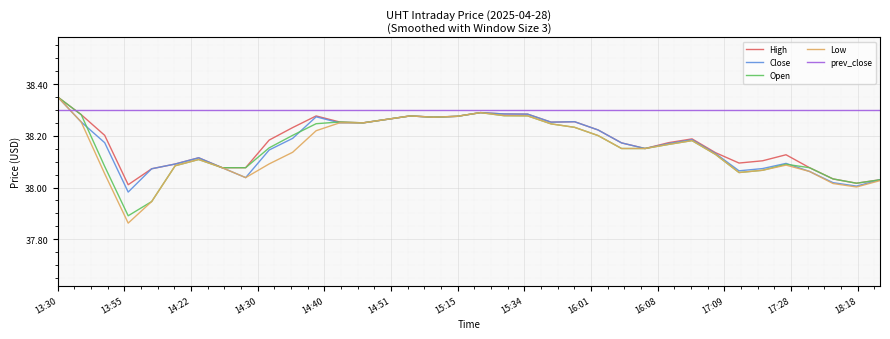

Which series ends up on top after the final intersection of Open and prev_close?

prev_close